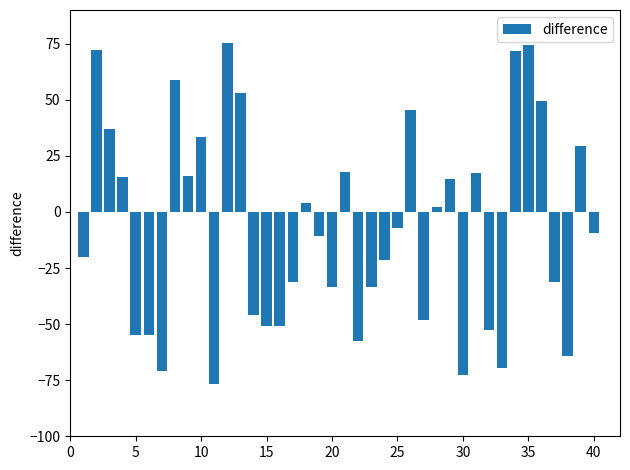

What is the sum of all values?

-279.9